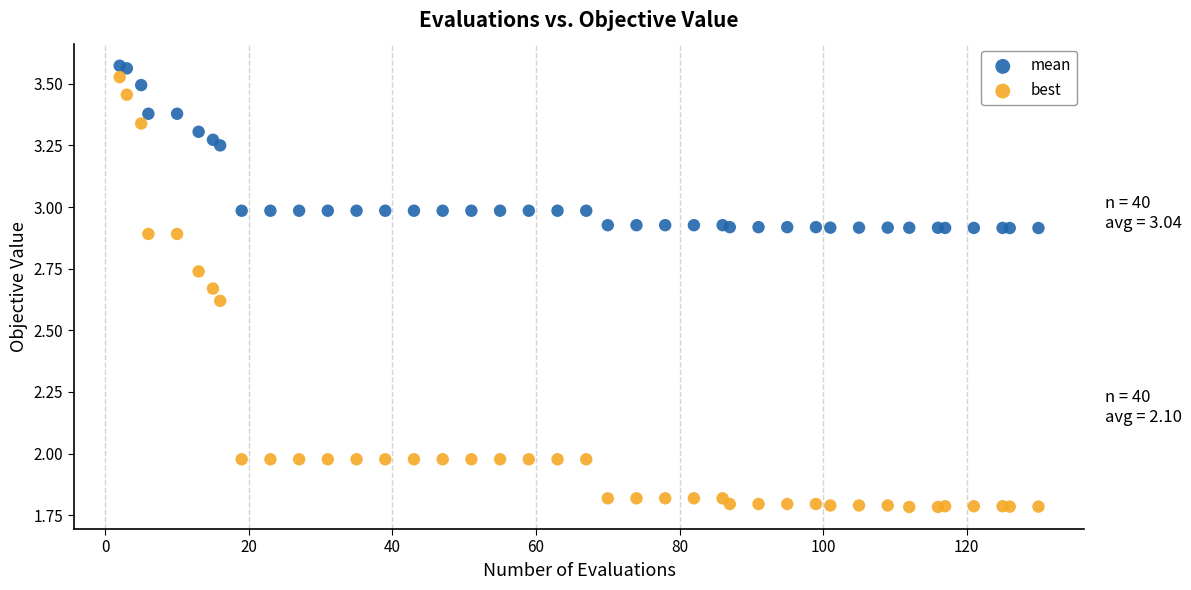

What are all the series names shown in the legend?

mean, best